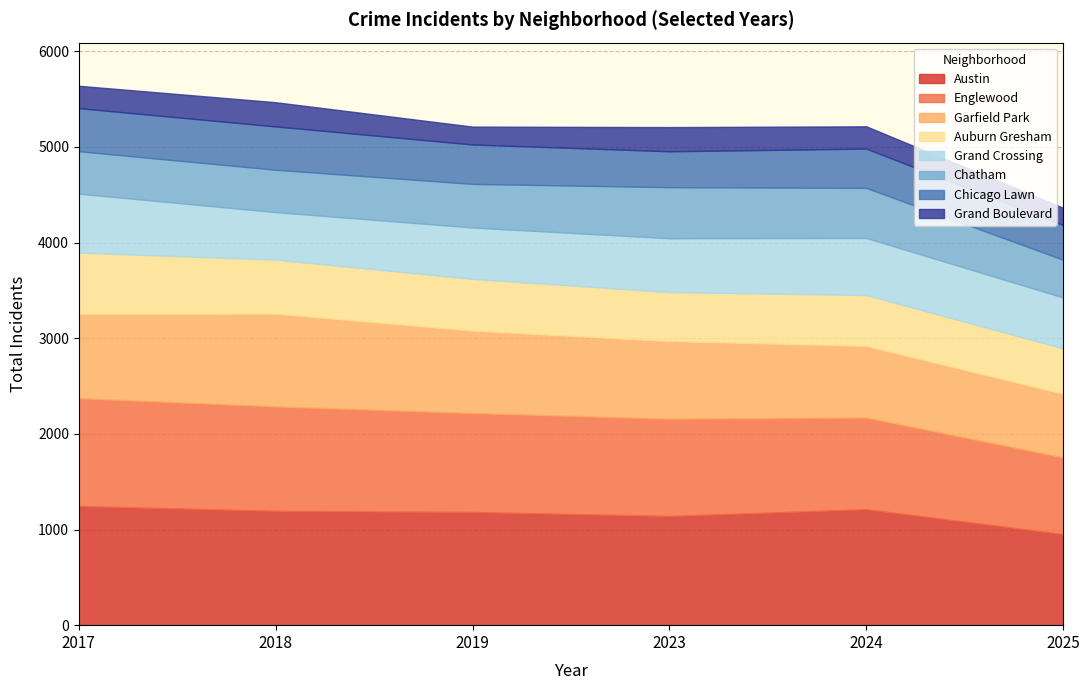

What is the lowest value of the Austin series?

952